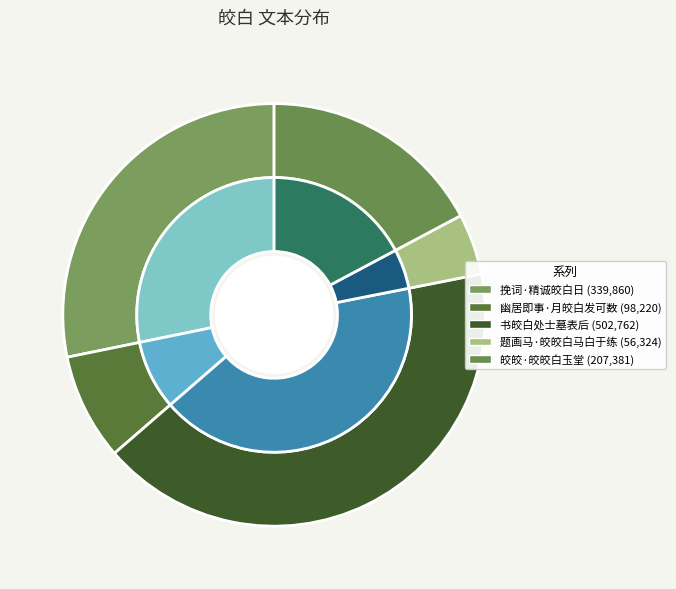

To the nearest percent, what is the difference between the 书皎白处士墓表后 and 题画马·皎皎白马白于练 slice percentages?

37%